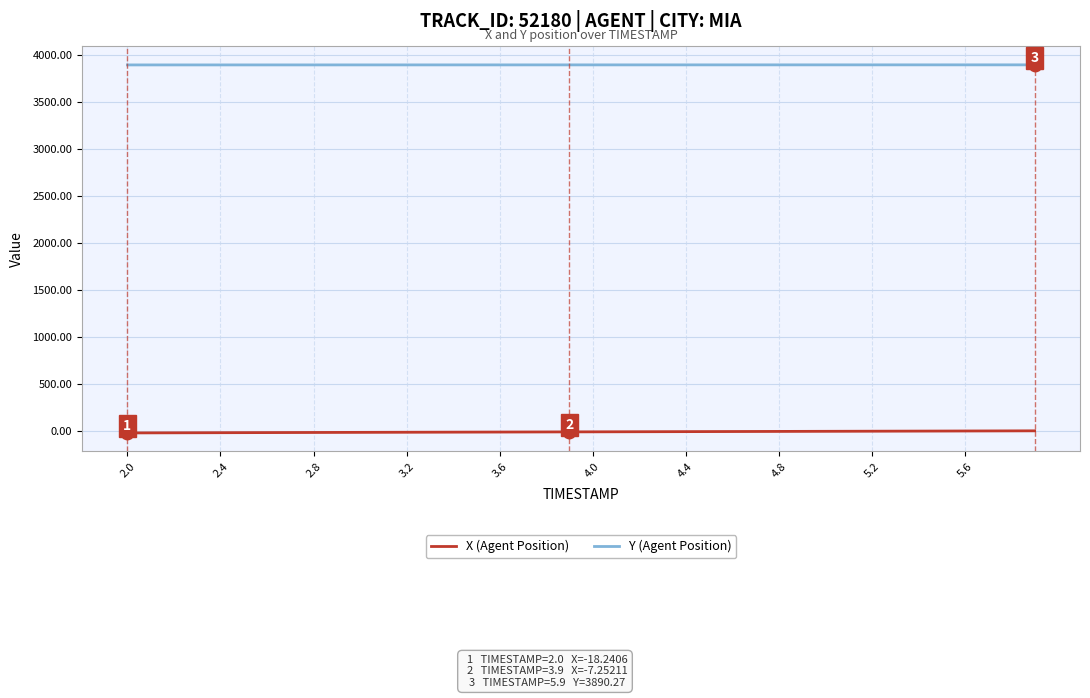

What are all the series names shown in the legend?

X (Agent Position), Y (Agent Position)